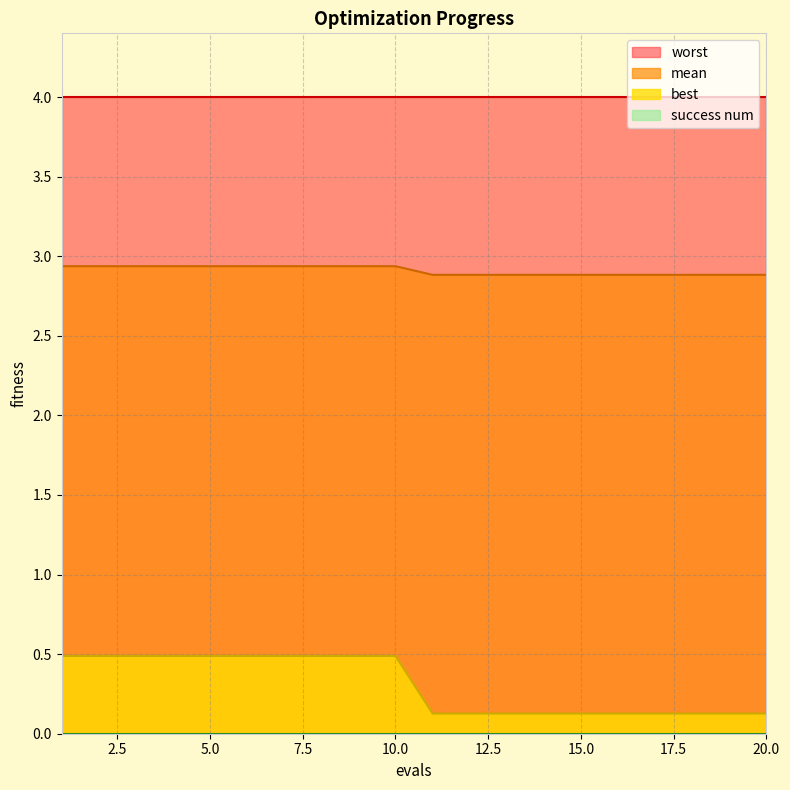

List the labels in order of mean value, smallest first.

11, 12, 13, 14, 15, 16, 17, 18, 19, 20, 1, 2, 3, 4, 5, 6, 7, 8, 9, 10